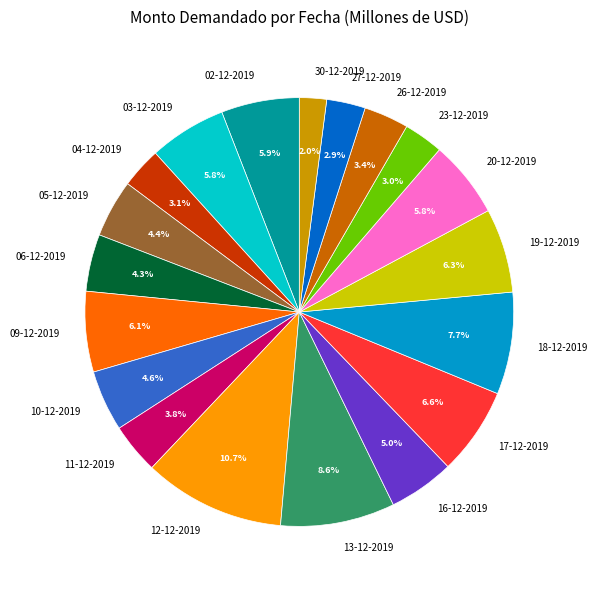

Combined, do 18-12-2019 and 12-12-2019 account for over 50%?

No